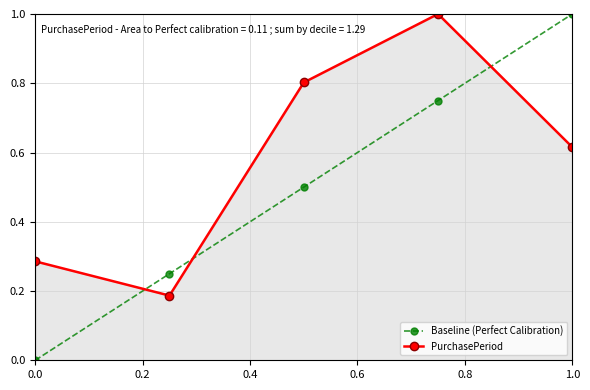

What is the sum of all Baseline (Perfect Calibration) values?

2.5